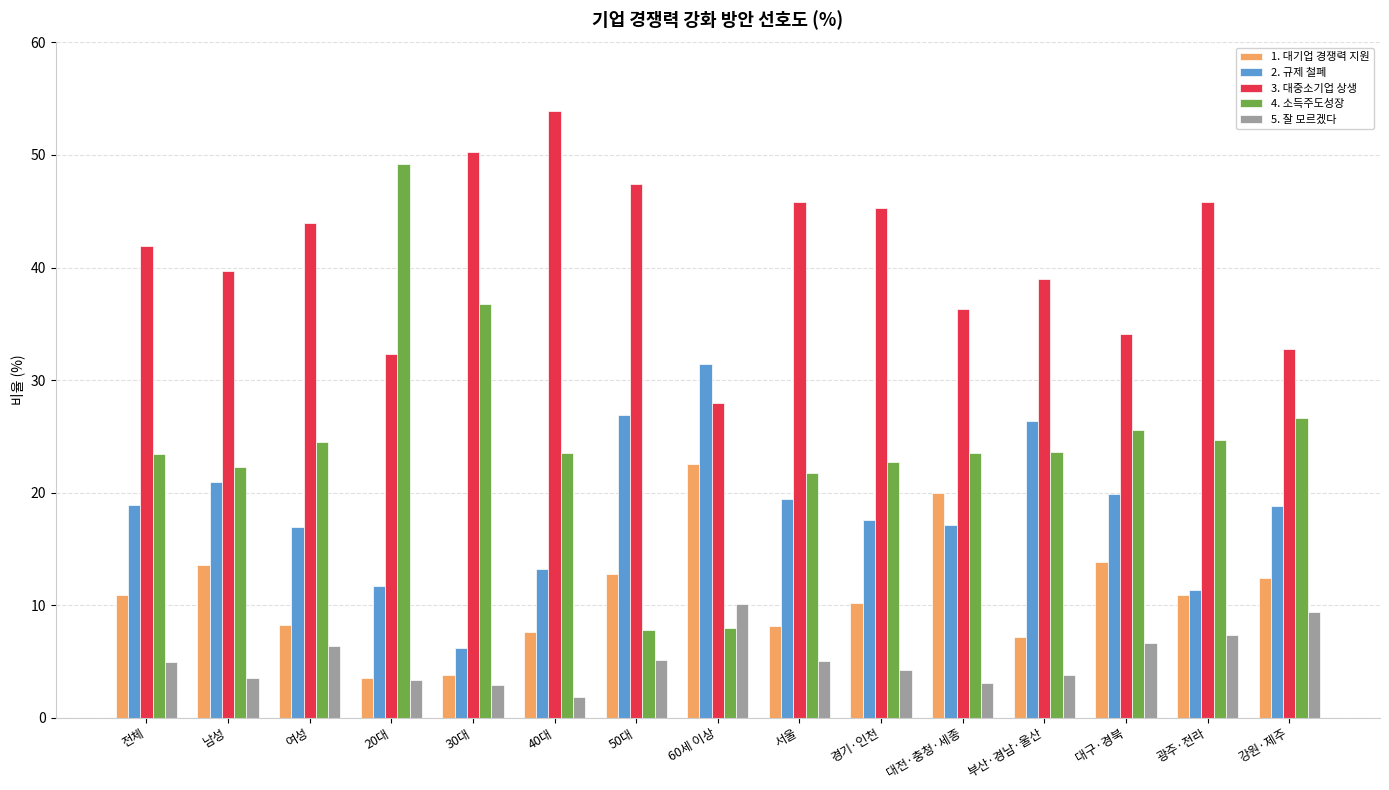

What is the difference between the highest and lowest values at 경기·인천?

41.1